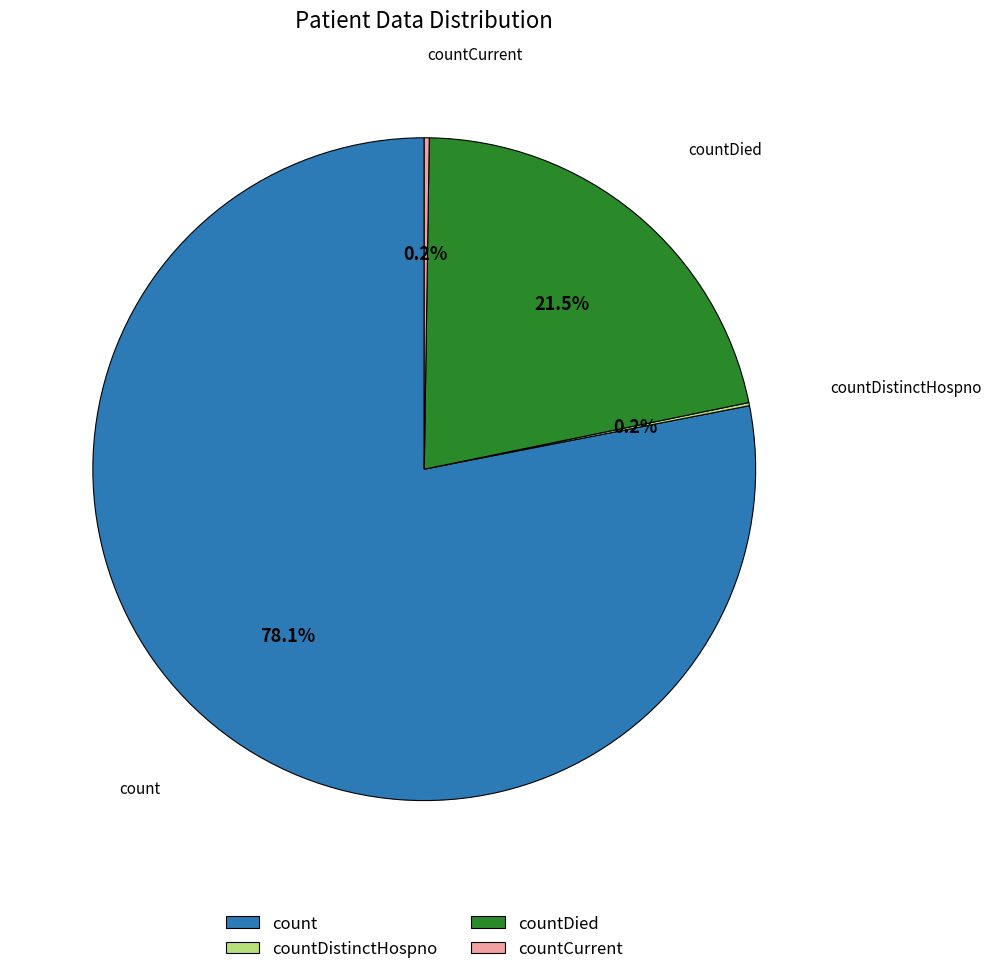

Approximately how many times larger is the value at count compared to countDied?

3.6